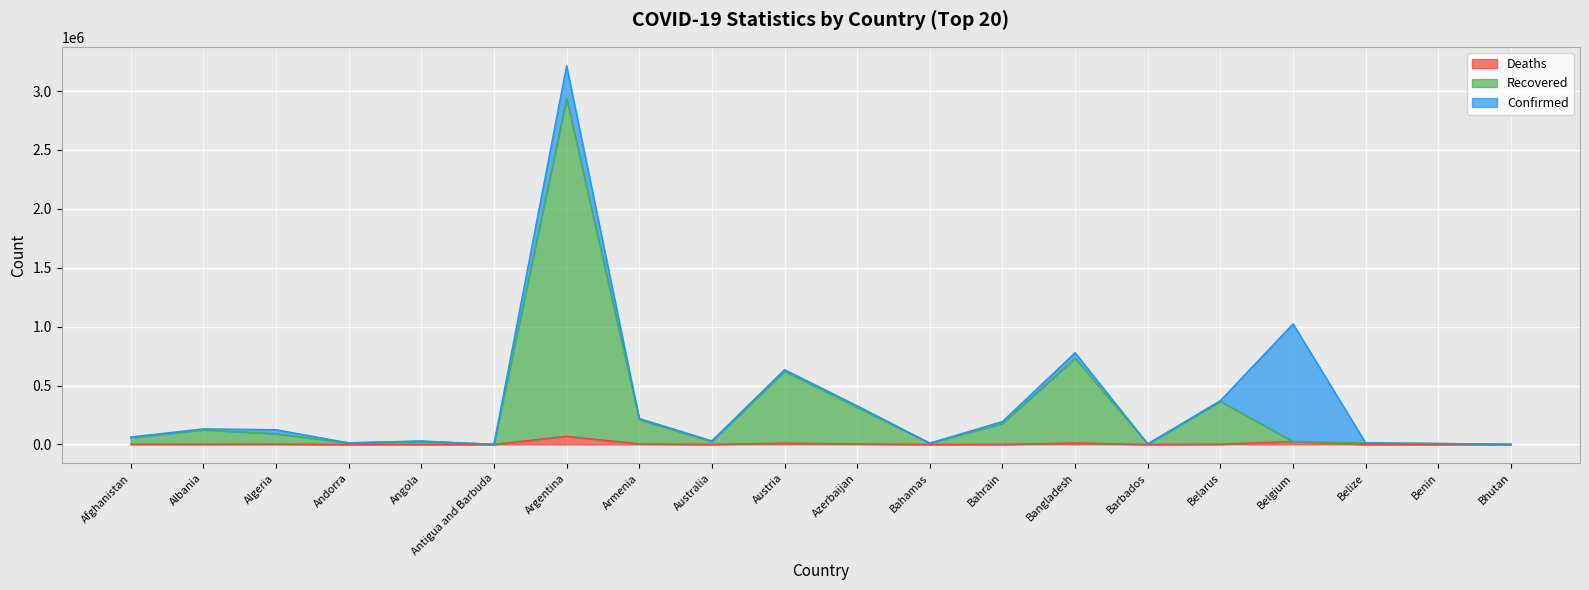

True or false: Deaths and Confirmed cross at least once.

False